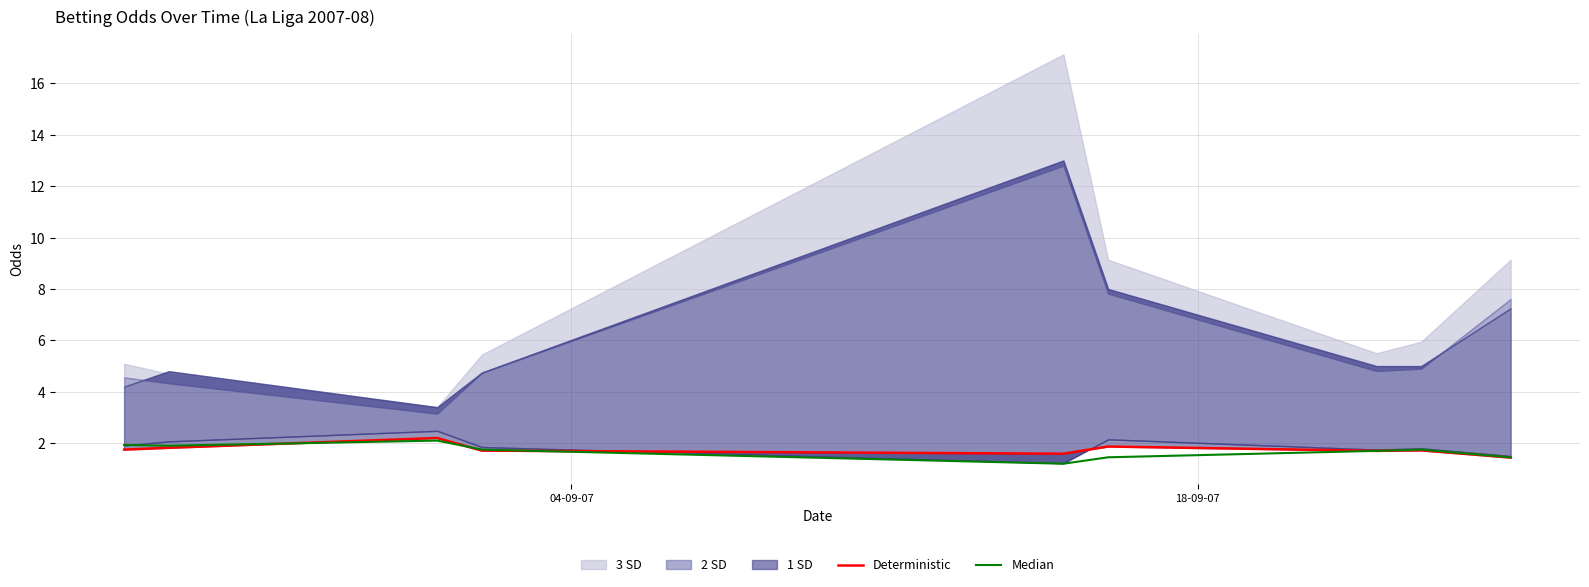

Count the number of categories in the chart.

9